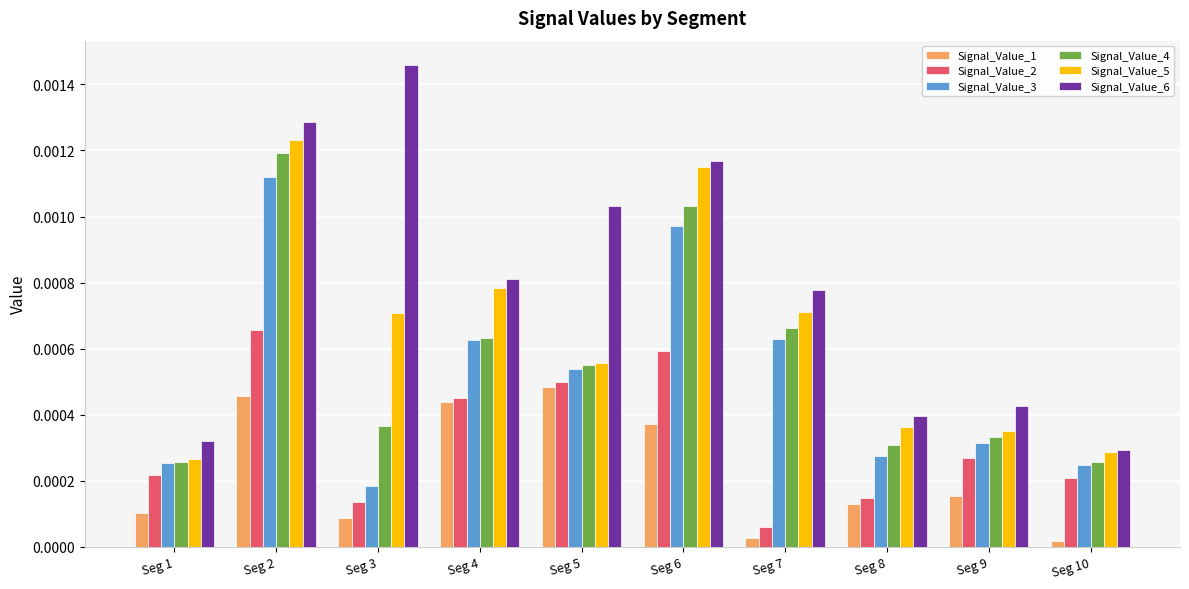

Is the value of Signal_Value_6 at Seg 8 greater than the value of Signal_Value_4 at Seg 3?

Yes